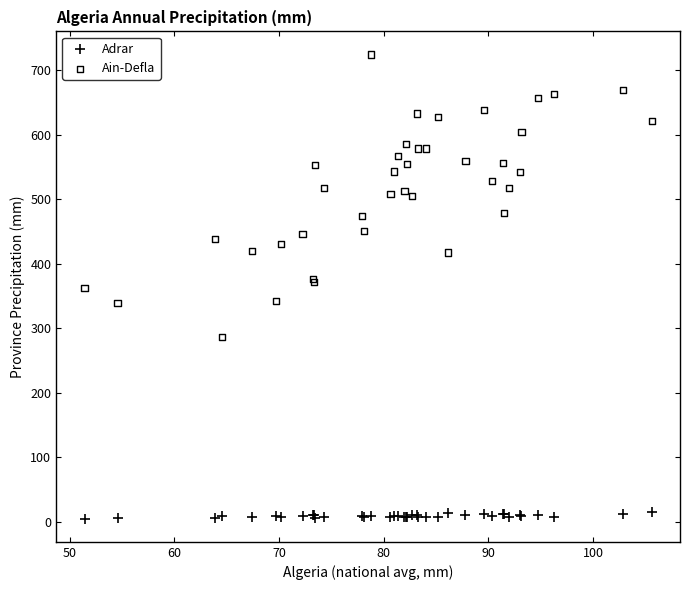

Which series contains the lowest Y value?

Adrar